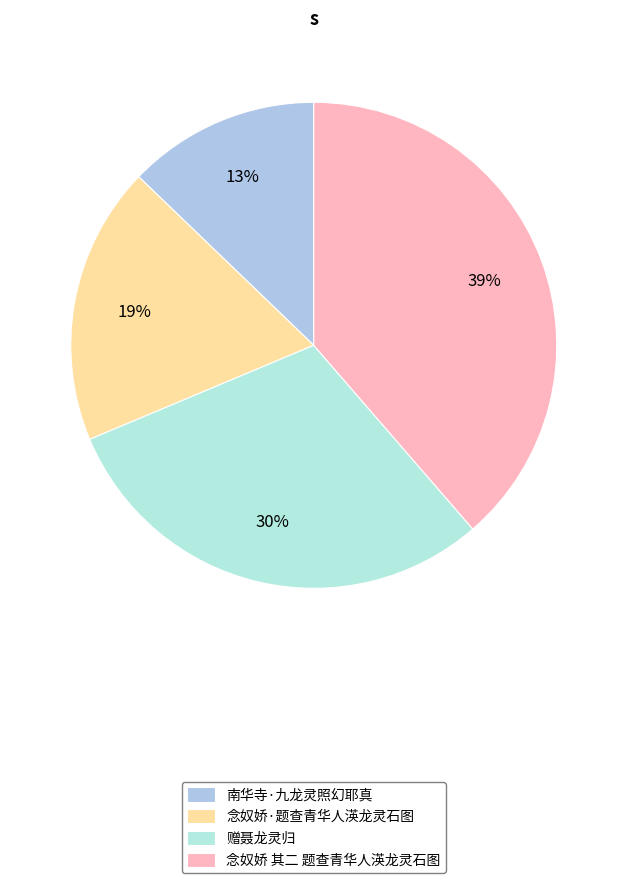

To the nearest percent, what percentage of the pie is 赠聂龙灵归?

30%